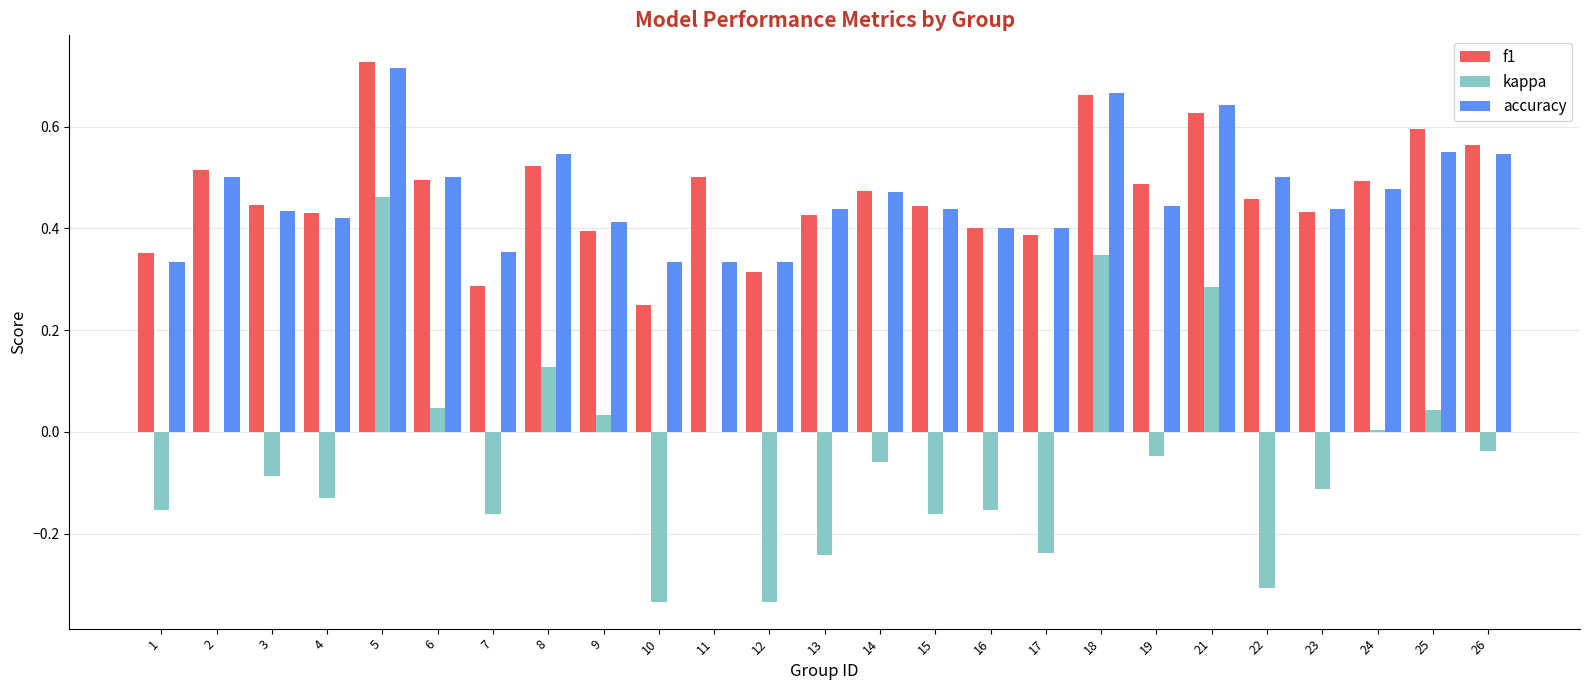

At which category does the chart reach its peak across all series?

5